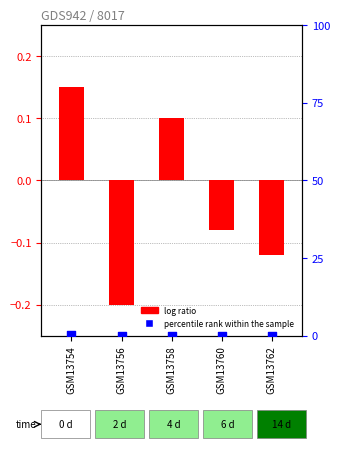

Which series contains the lowest Y value?

log ratio